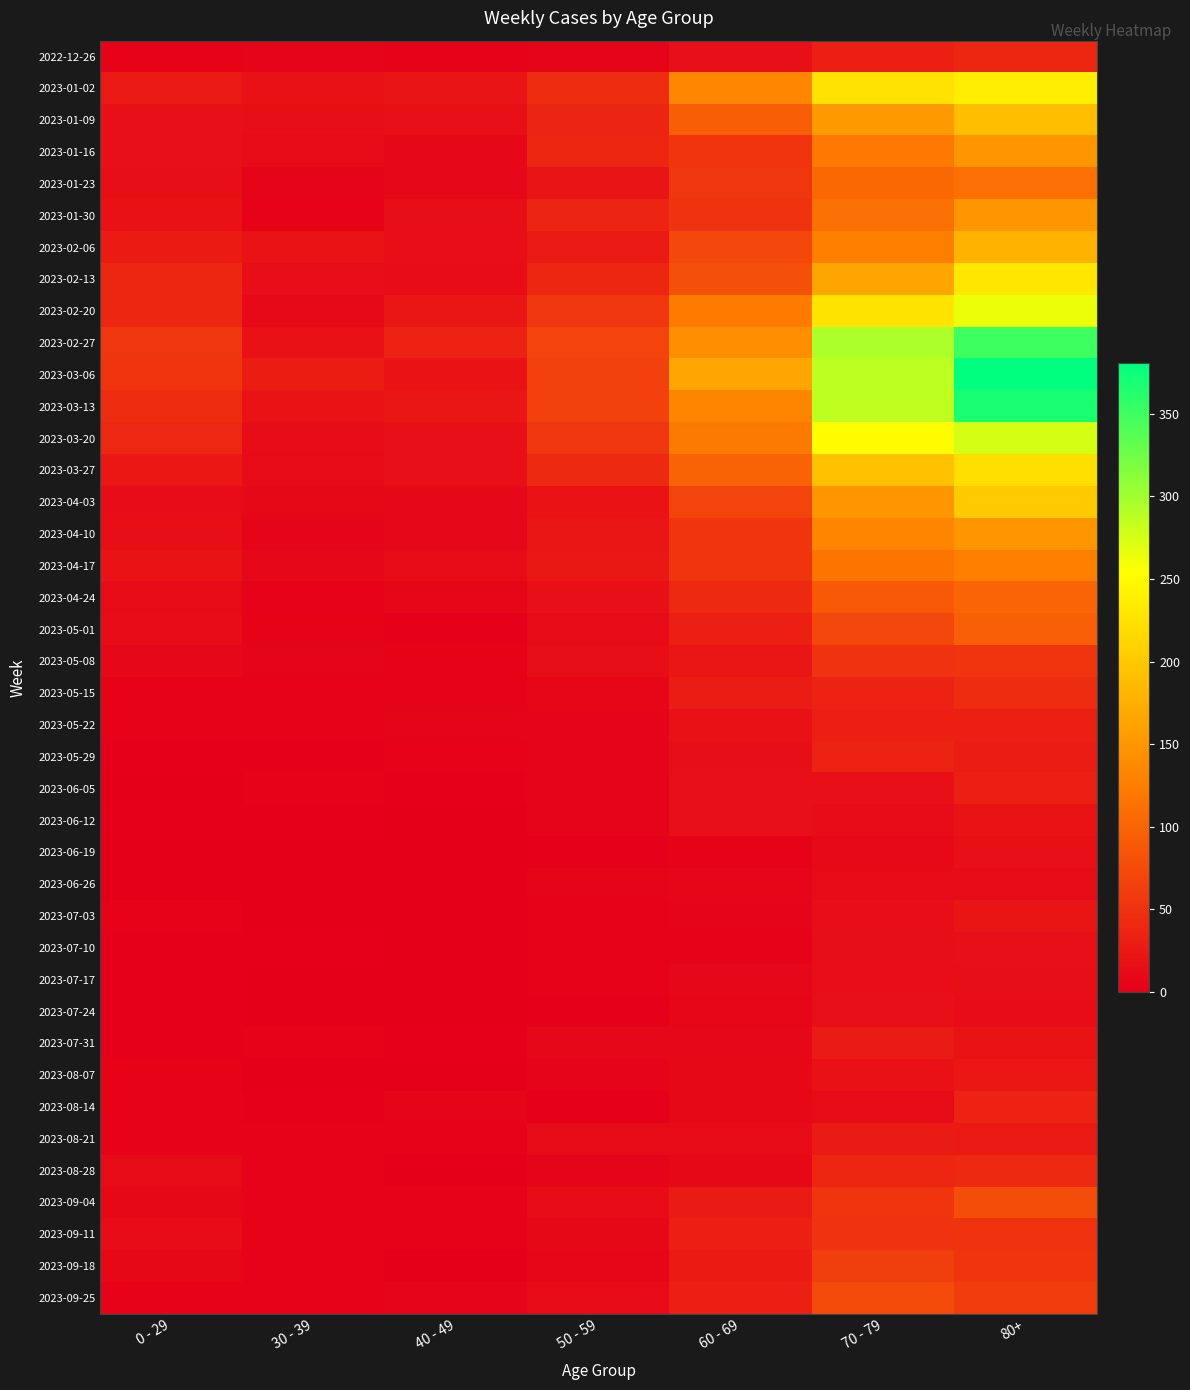

Which series changed the most between 60 - 69 and 80+?

2023-03-13